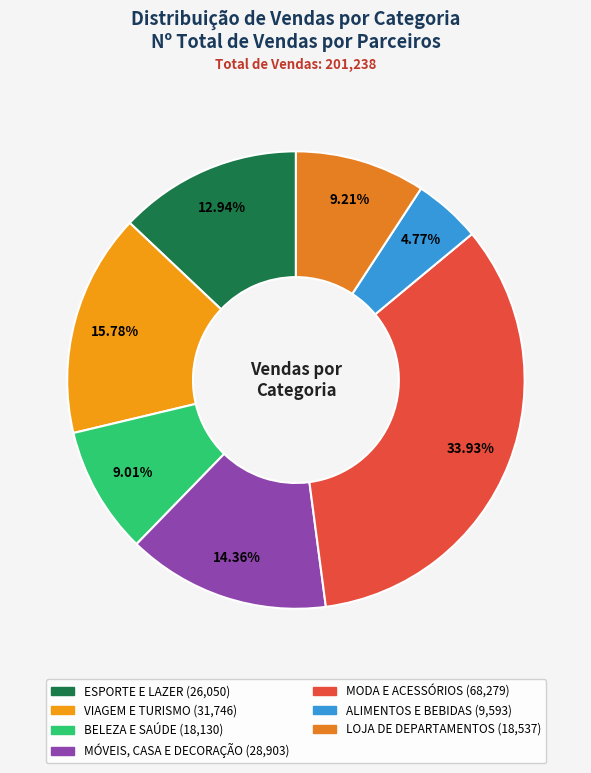

Count the number of slices in the pie.

7